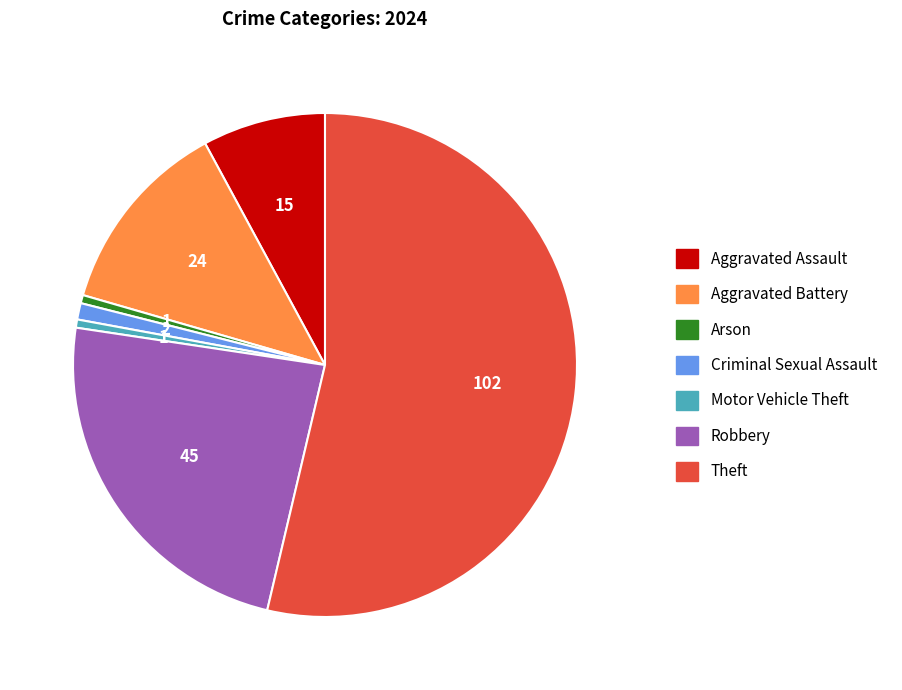

Which category has the biggest portion of the pie?

Theft